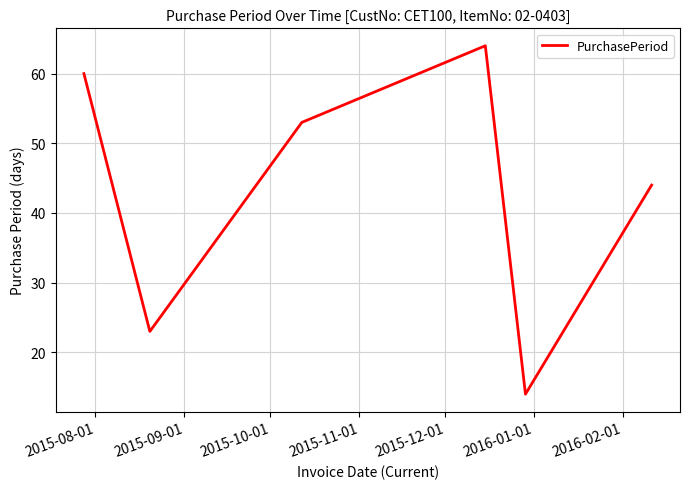

How many lines are shown in the chart?

1